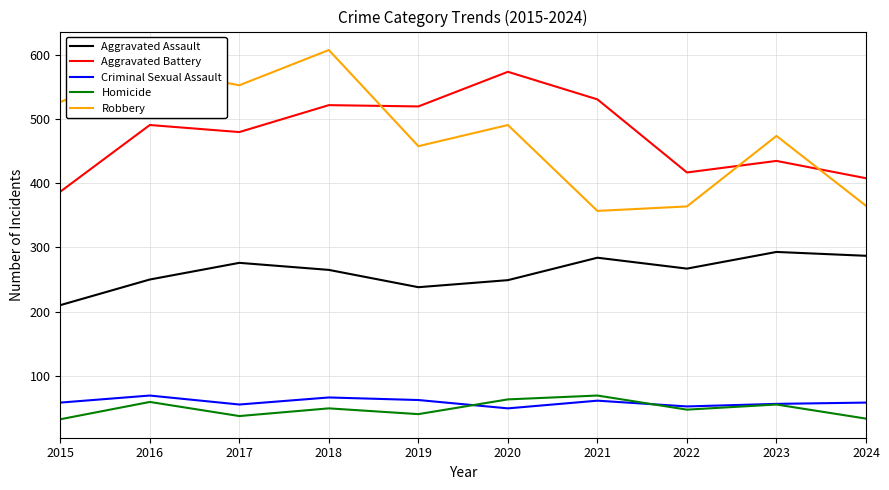

What are all the series names shown in the legend?

Aggravated Assault, Aggravated Battery, Criminal Sexual Assault, Homicide, Robbery